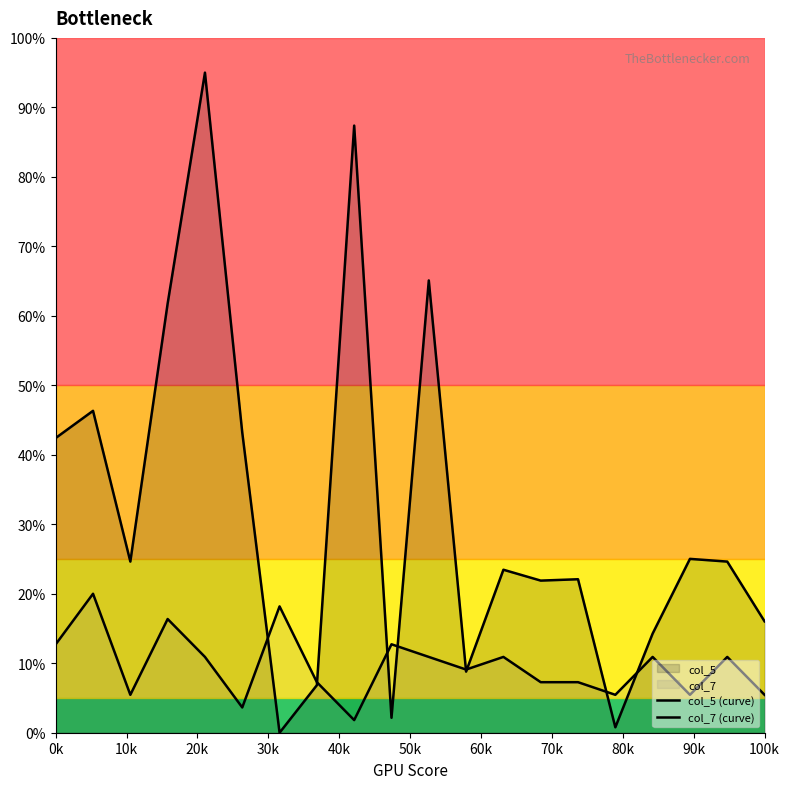

What is the value of the col_7 (curve) point at the 13th from the left?

10.9